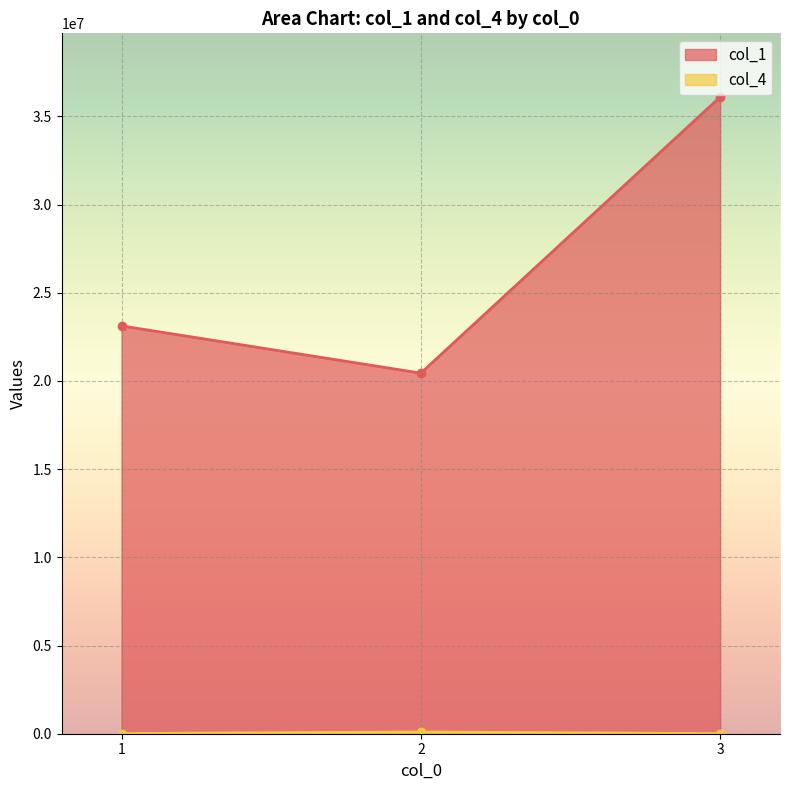

Where does the col_4 series first go above 10000?

2